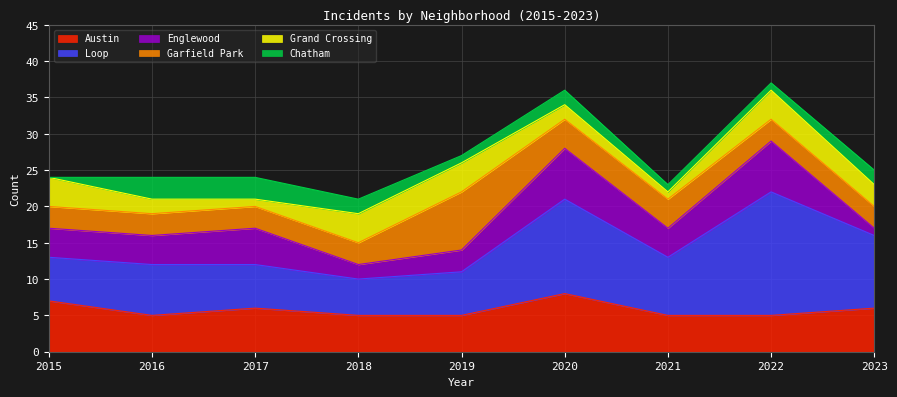

List the series in order of their peak value, highest first.

Loop, Austin, Garfield Park, Englewood, Grand Crossing, Chatham